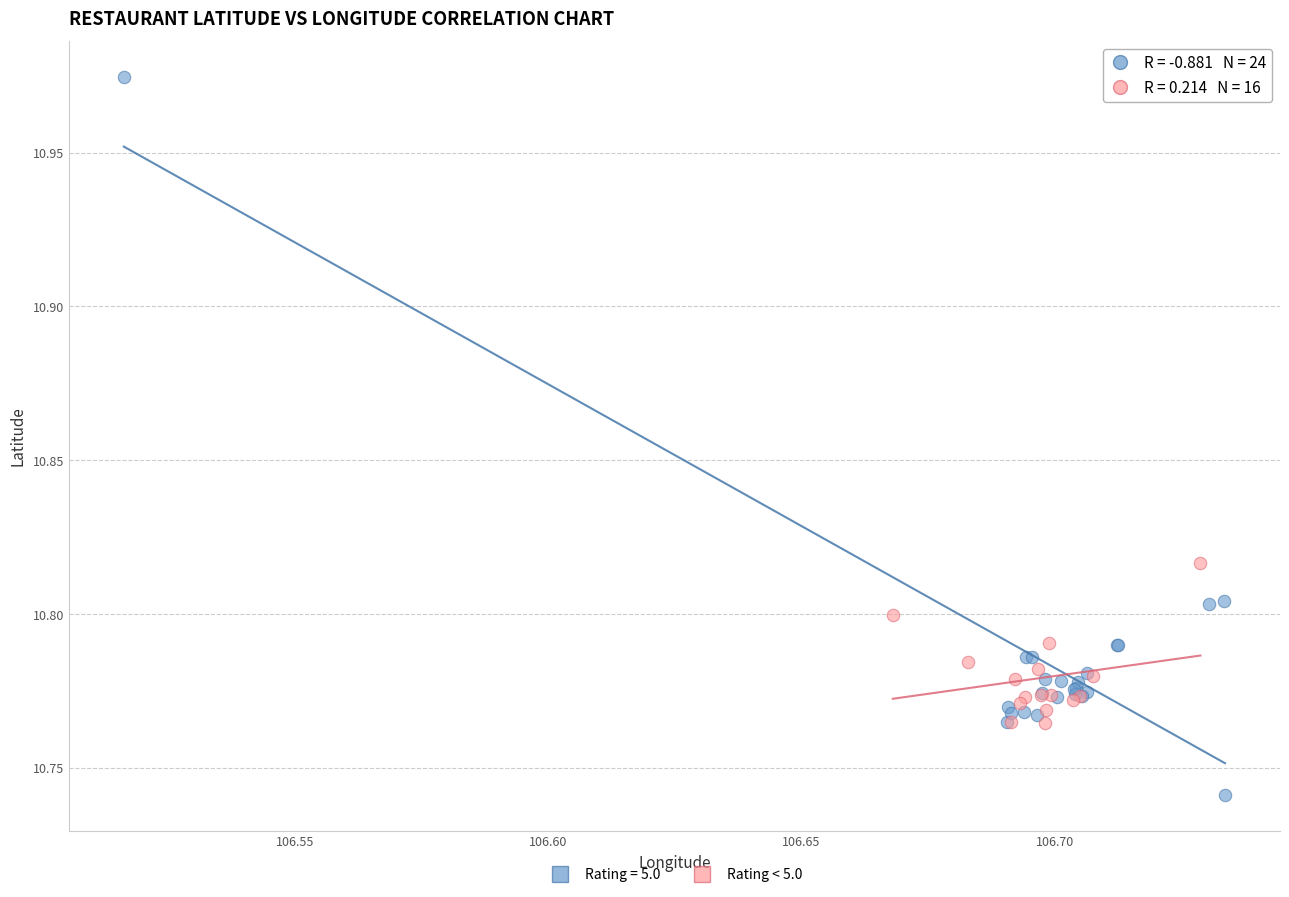

Which series reaches the maximum Y coordinate?

Rating = 5.0